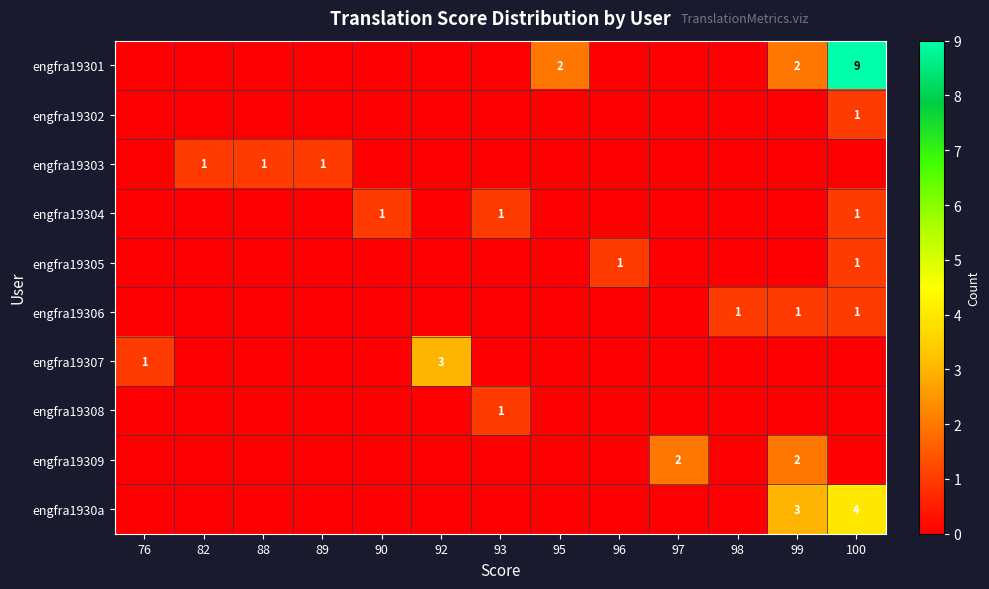

True or false: engfra19301 has a value of 2 at 99.

True